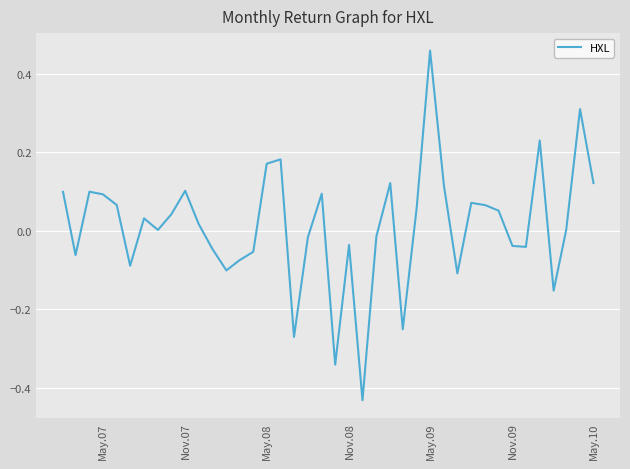

What is the difference between the maximum and minimum values?

0.9